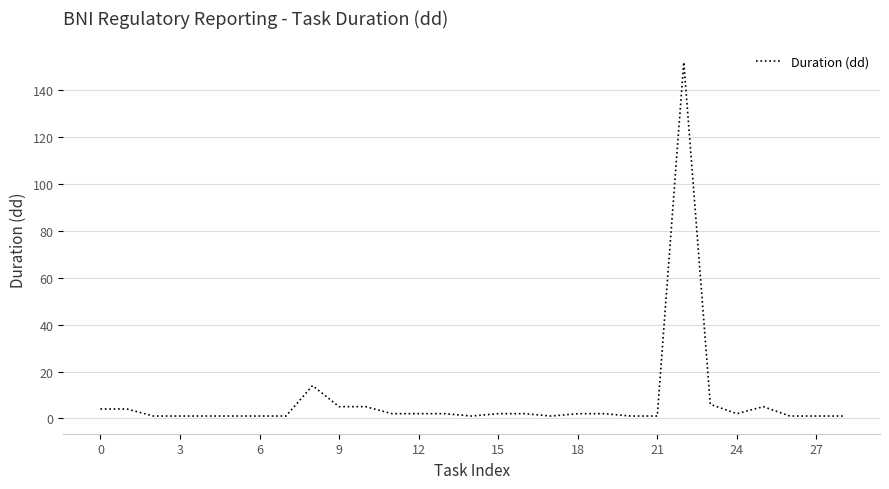

What is the greatest value displayed?

152